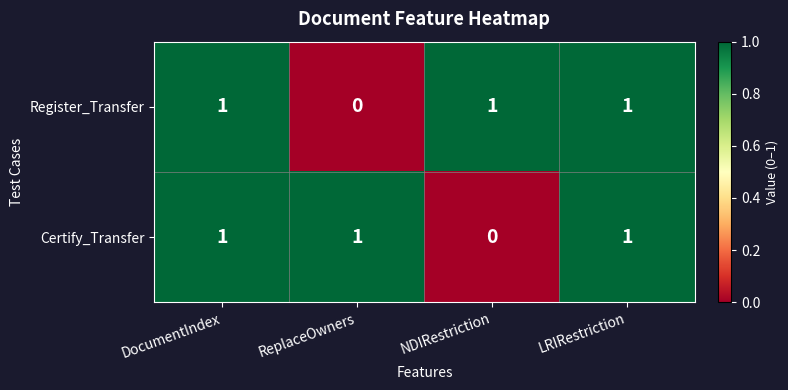

Reading left to right, list all the values displayed in this chart.

Register_Transfer: DocumentIndex=1	ReplaceOwners=0	NDIRestriction=1	LRIRestriction=1
Certify_Transfer: DocumentIndex=1	ReplaceOwners=1	NDIRestriction=0	LRIRestriction=1